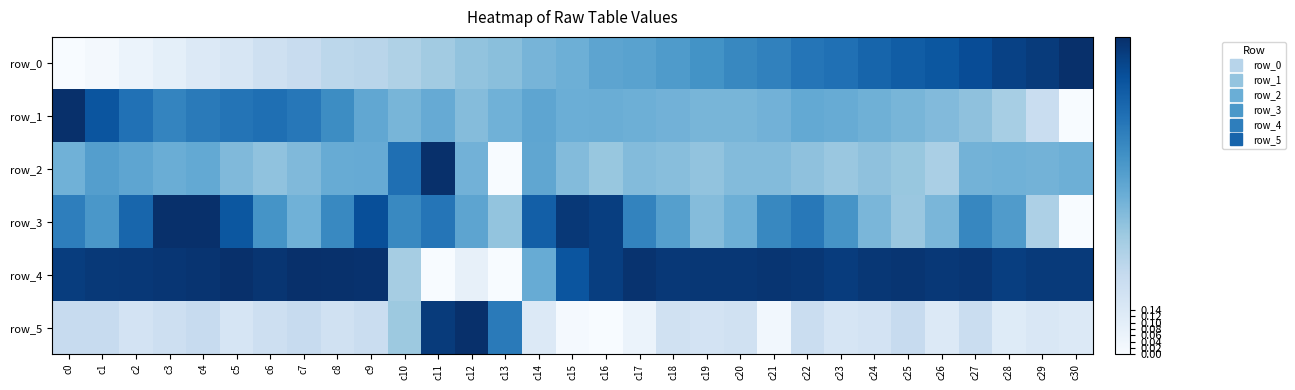

List the series in order of their peak value, lowest first.

row_0, row_5, row_4, row_3, row_2, row_1